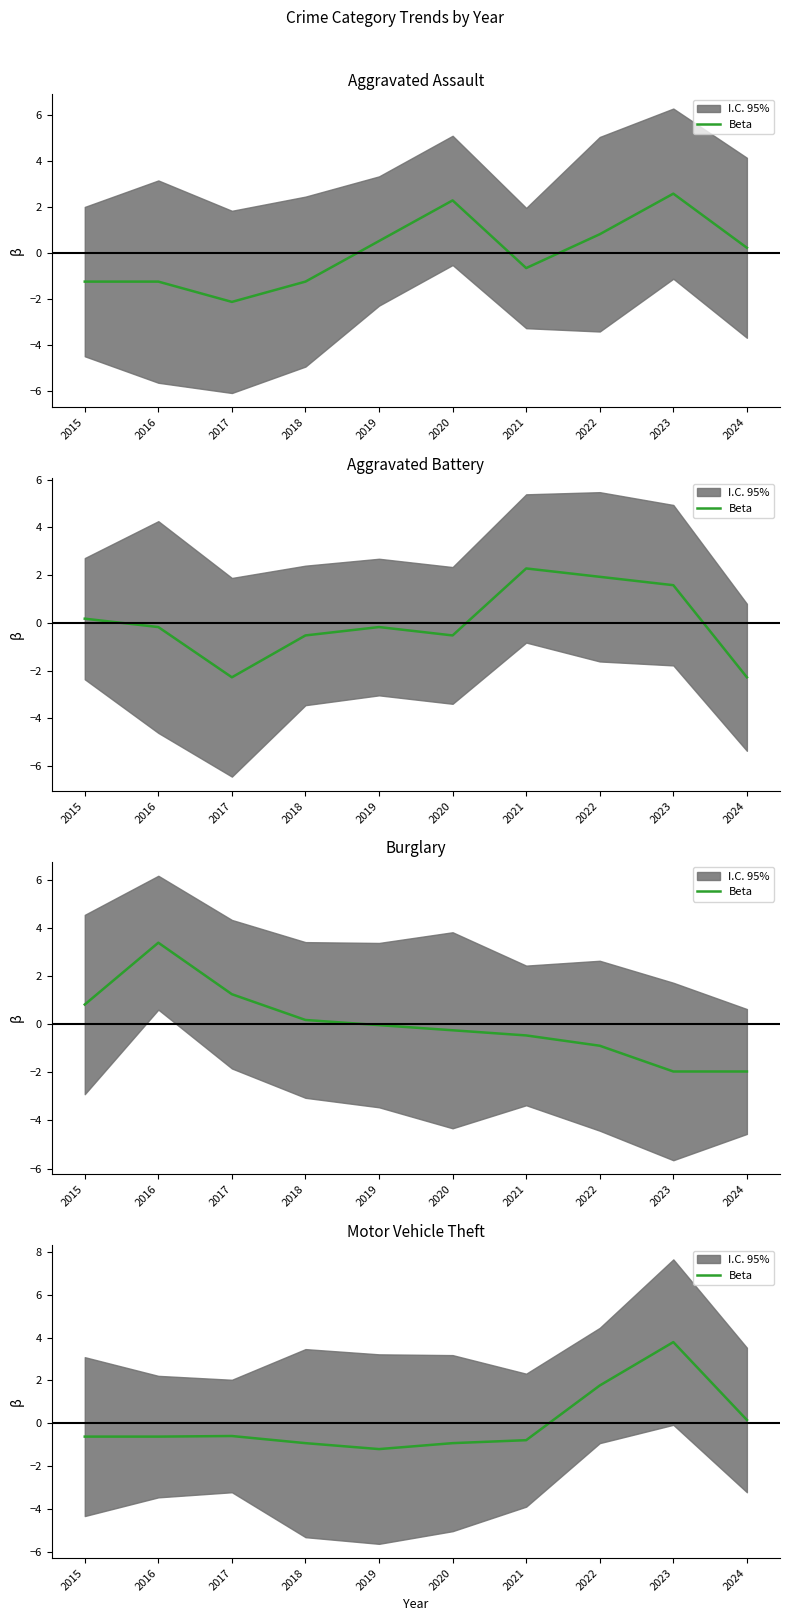

What is the difference between the second highest and minimum values?

3.0